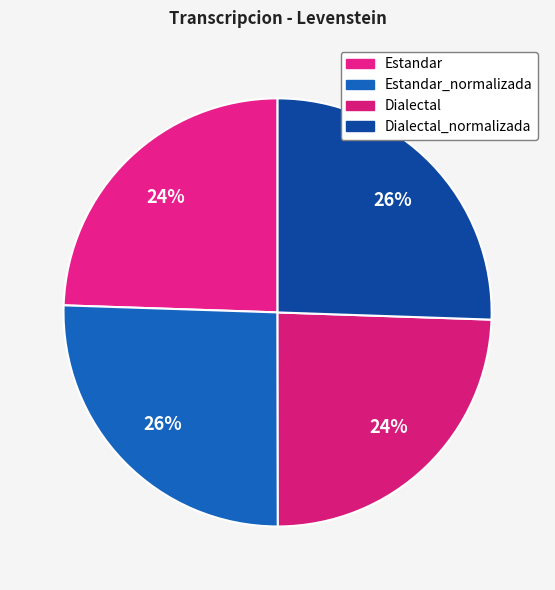

To the nearest percent, what is the combined percentage of Dialectal and Estandar_normalizada?

50%